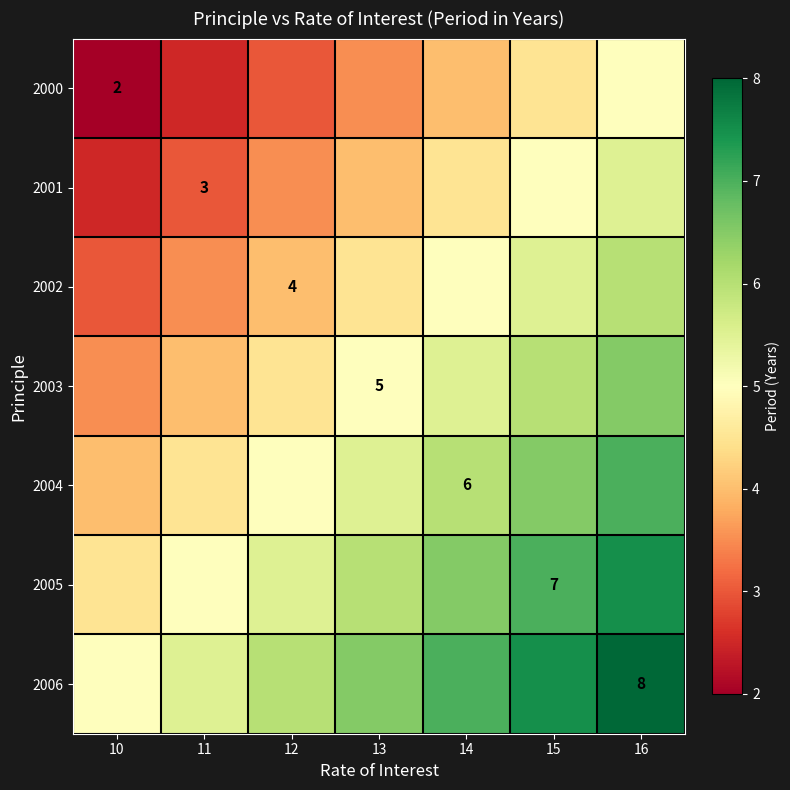

The 2004 series shows 6.5 at 15. True or false?

True